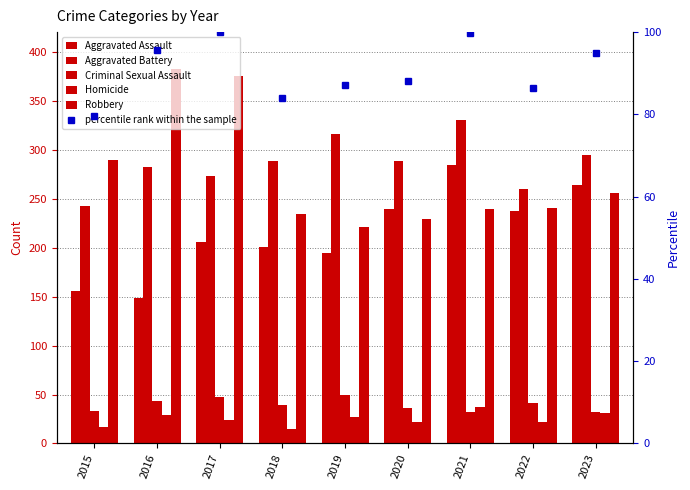

Is it true that Aggravated Assault equals 309.3 at 2018?

False